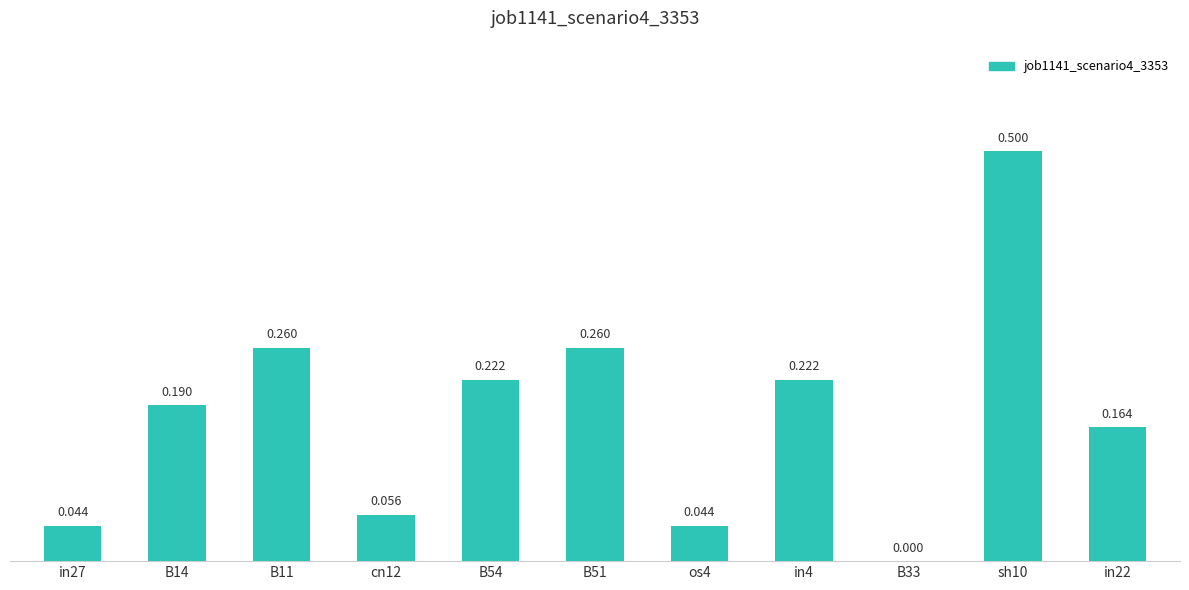

List the labels in order of value, smallest first.

B33, in27, os4, cn12, in22, B14, B54, in4, B11, B51, sh10